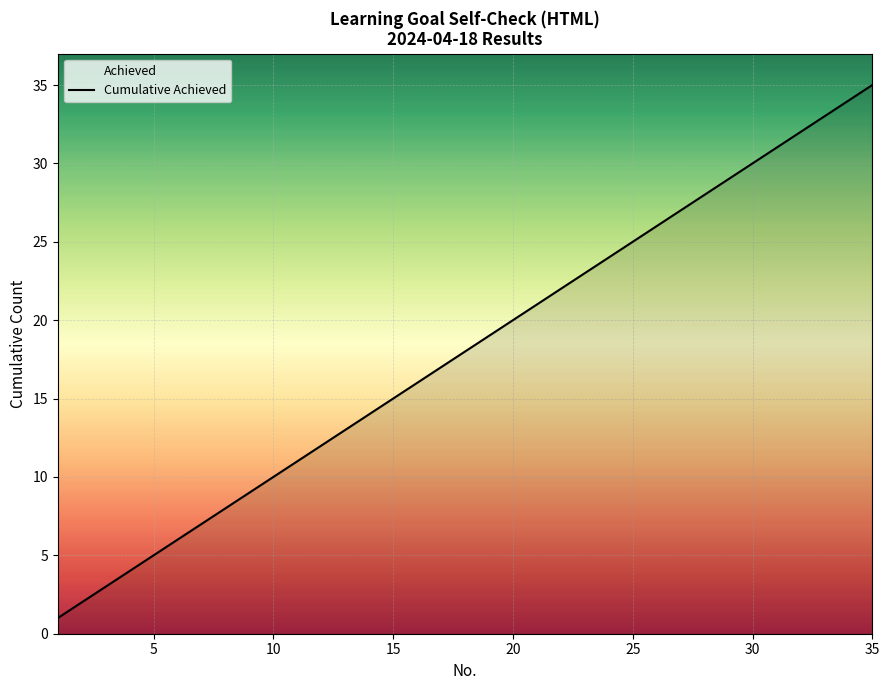

What is the maximum value shown in the chart?

35